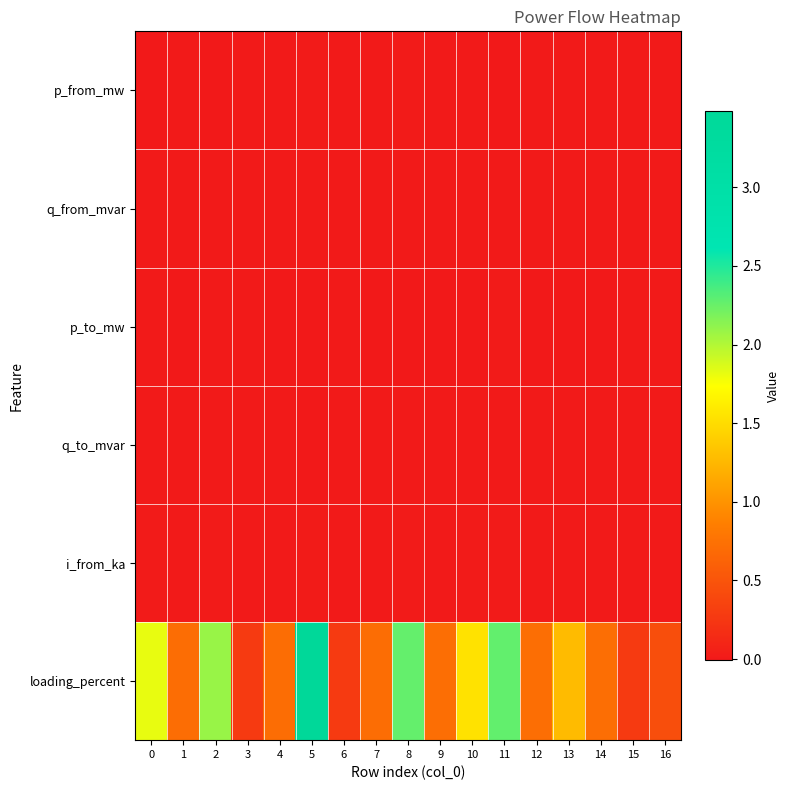

Which series has the largest total across all categories?

loading_percent